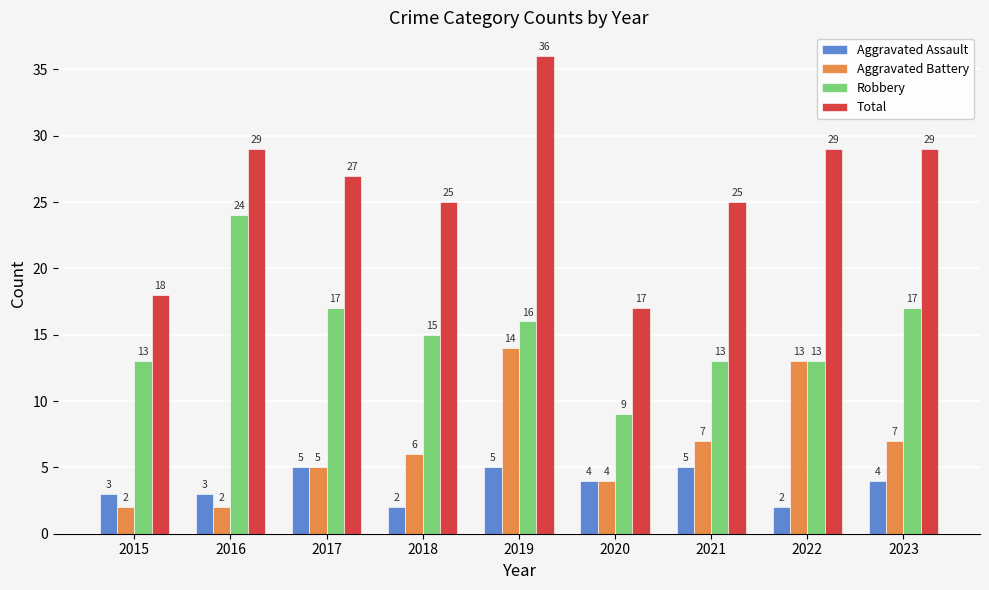

How many data points does each series have?

9